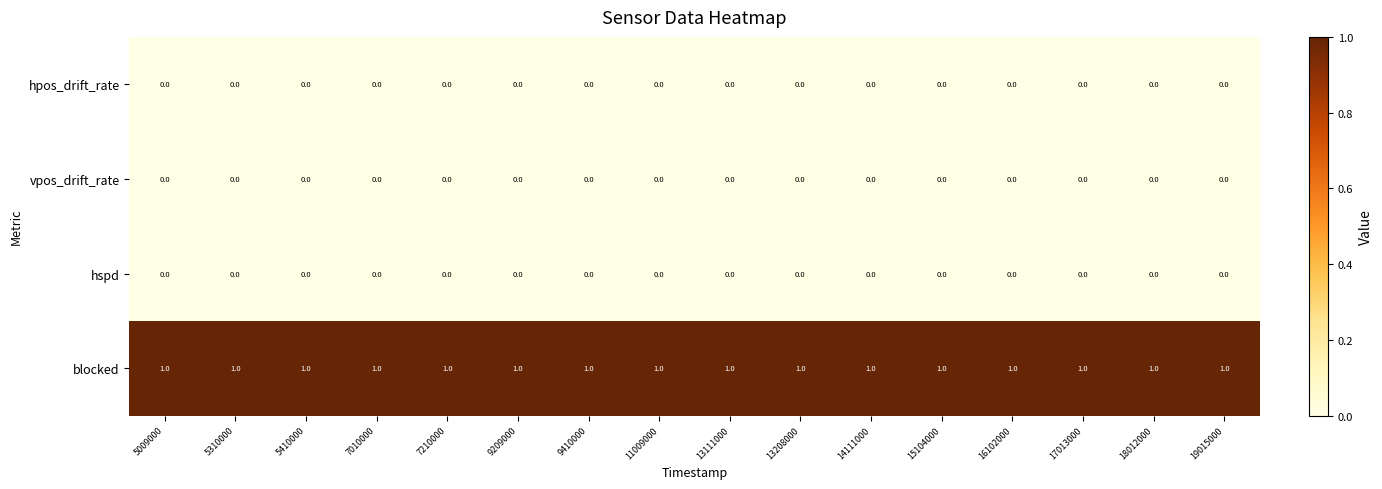

The value of vpos_drift_rate at 7210000 is 0. True or false?

True